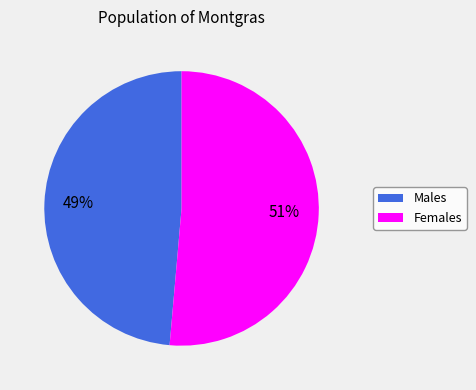

Do Females and Males together represent more than half of the pie?

Yes